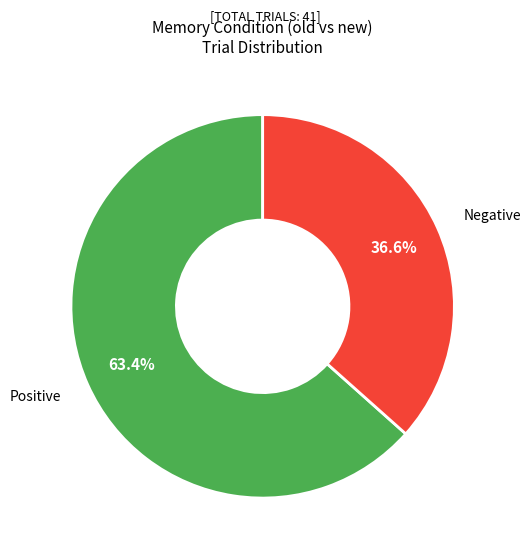

Is there a majority slice in this chart?

Yes